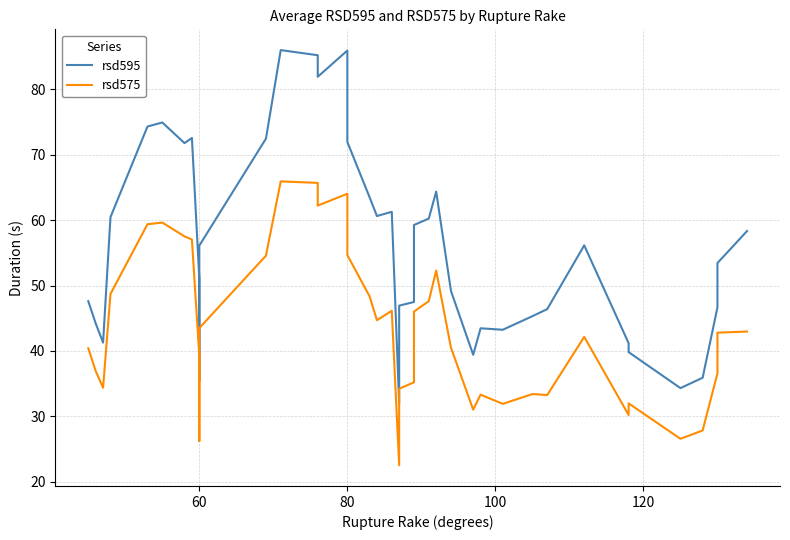

How many interior local valleys does the rsd575 series have?

10